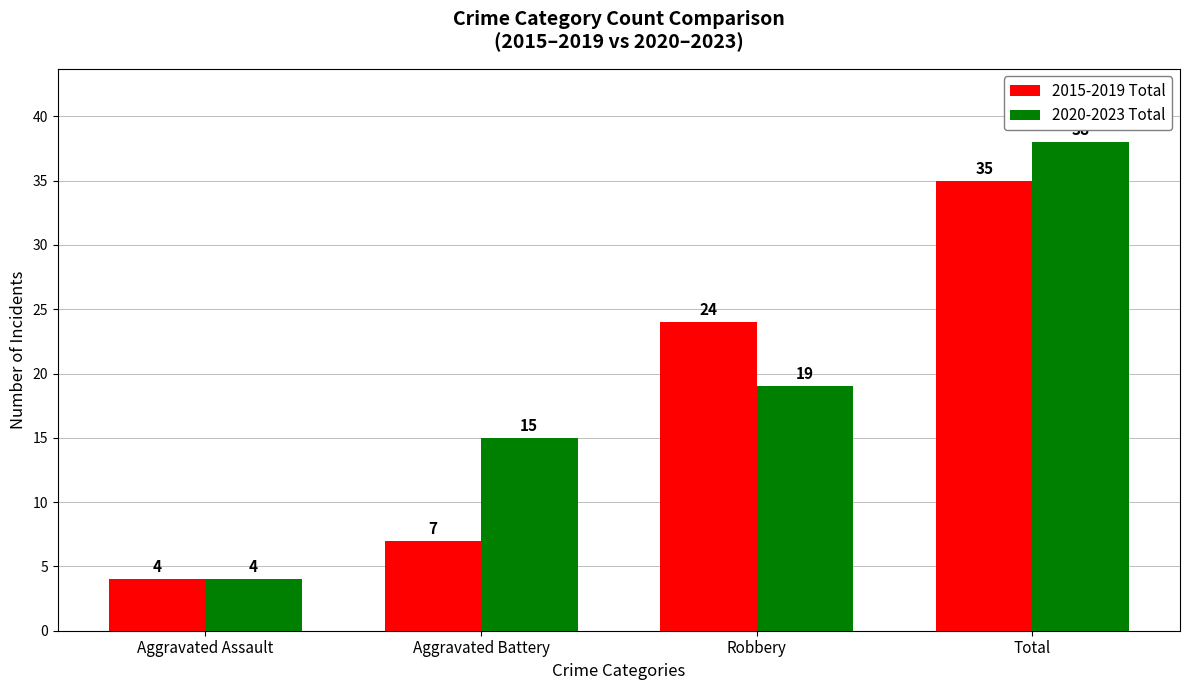

How many bars are there in total?

8